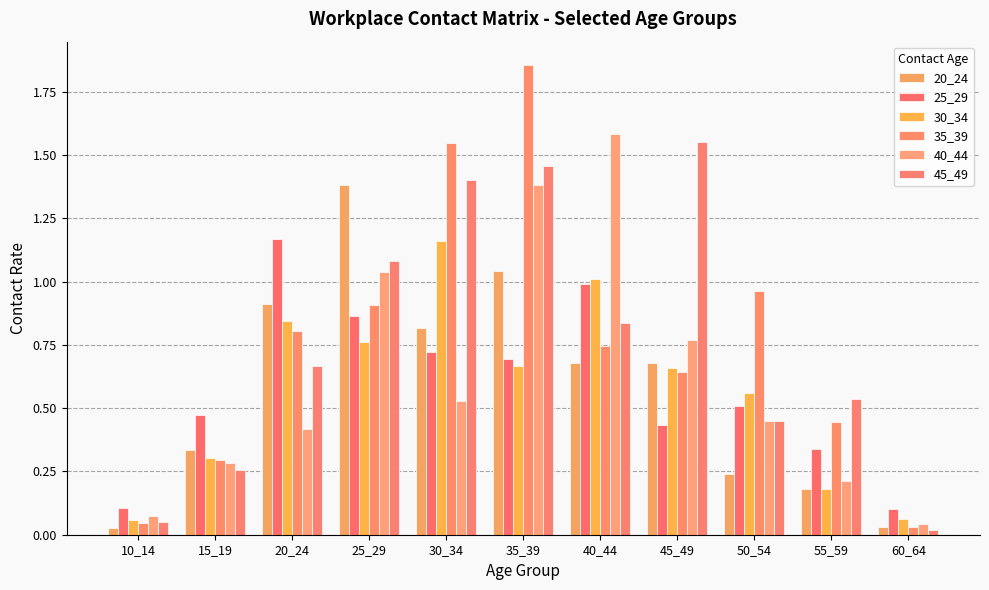

True or false: 45_49 has a value of 0.1 at 10_14.

False